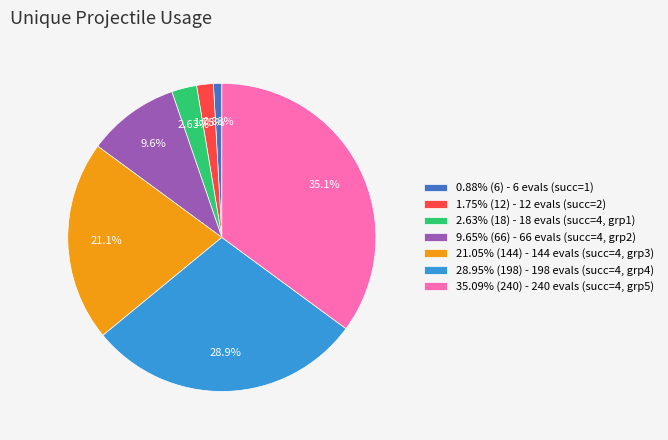

Is there any slice that represents more than half of the pie?

No